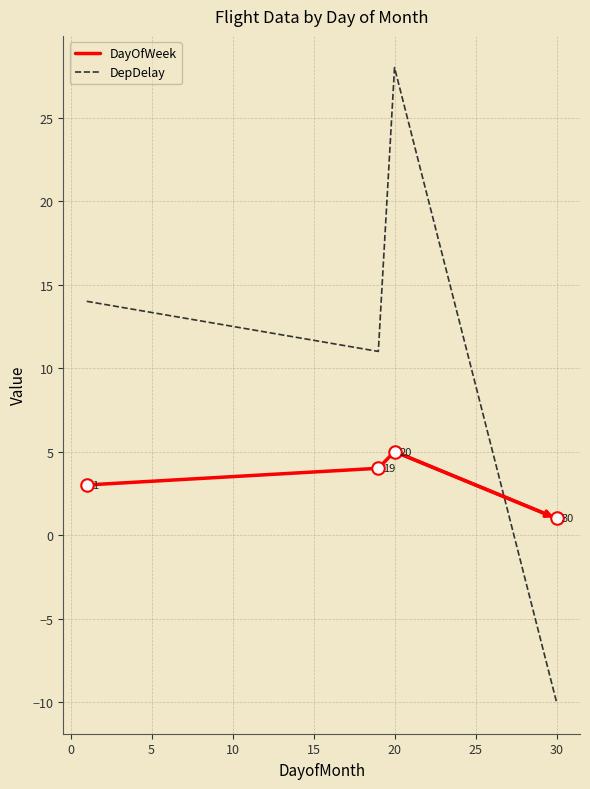

What are all the series names shown in the legend?

DayOfWeek, DepDelay